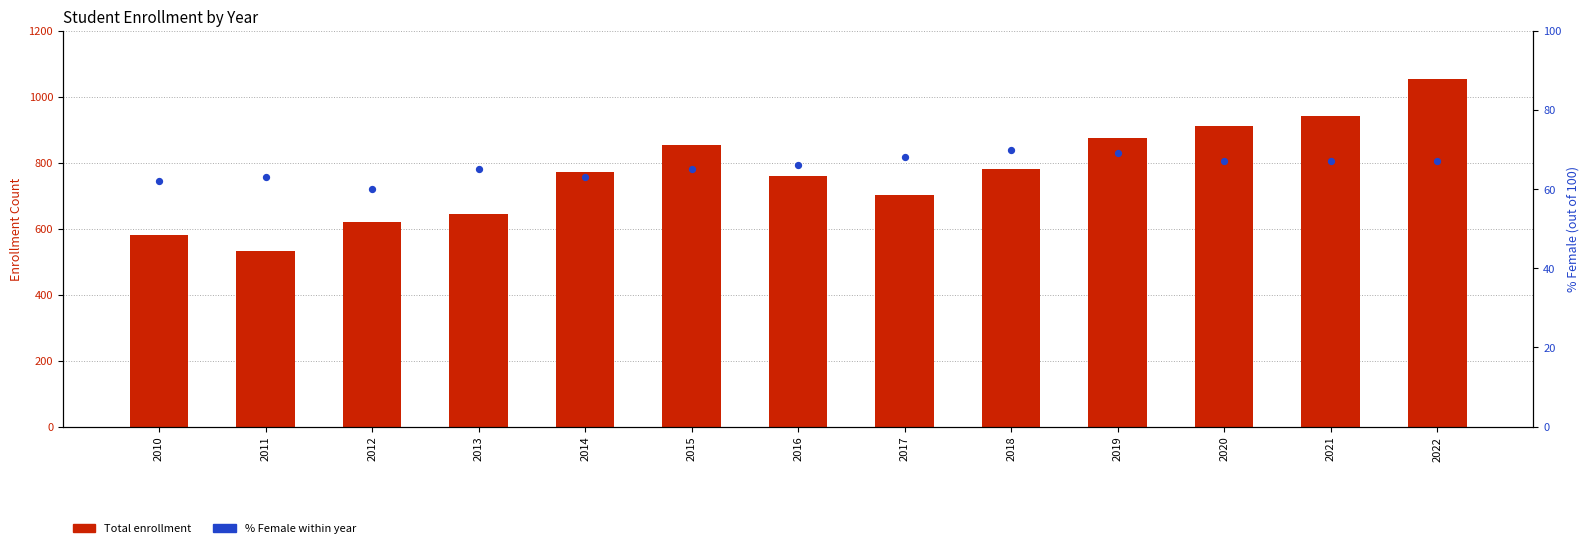

Which series contains the lowest Y value?

% Female (×100)